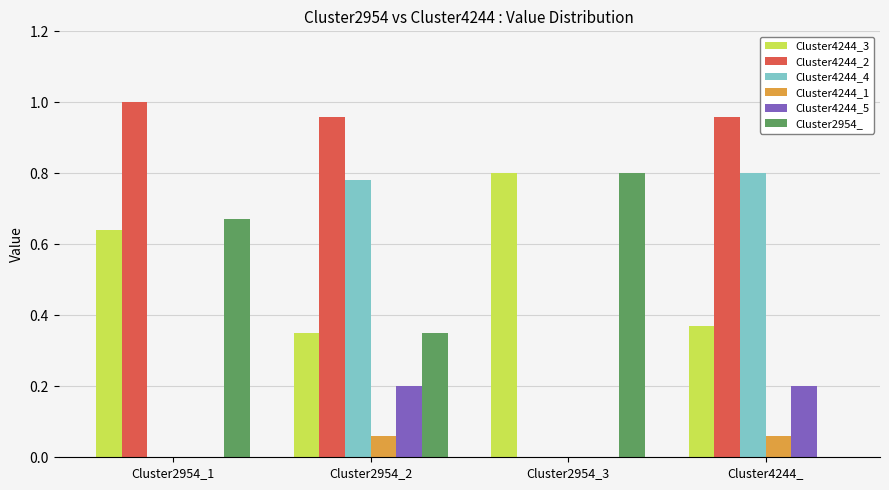

What is the sum of all Cluster4244_3 values?

2.2